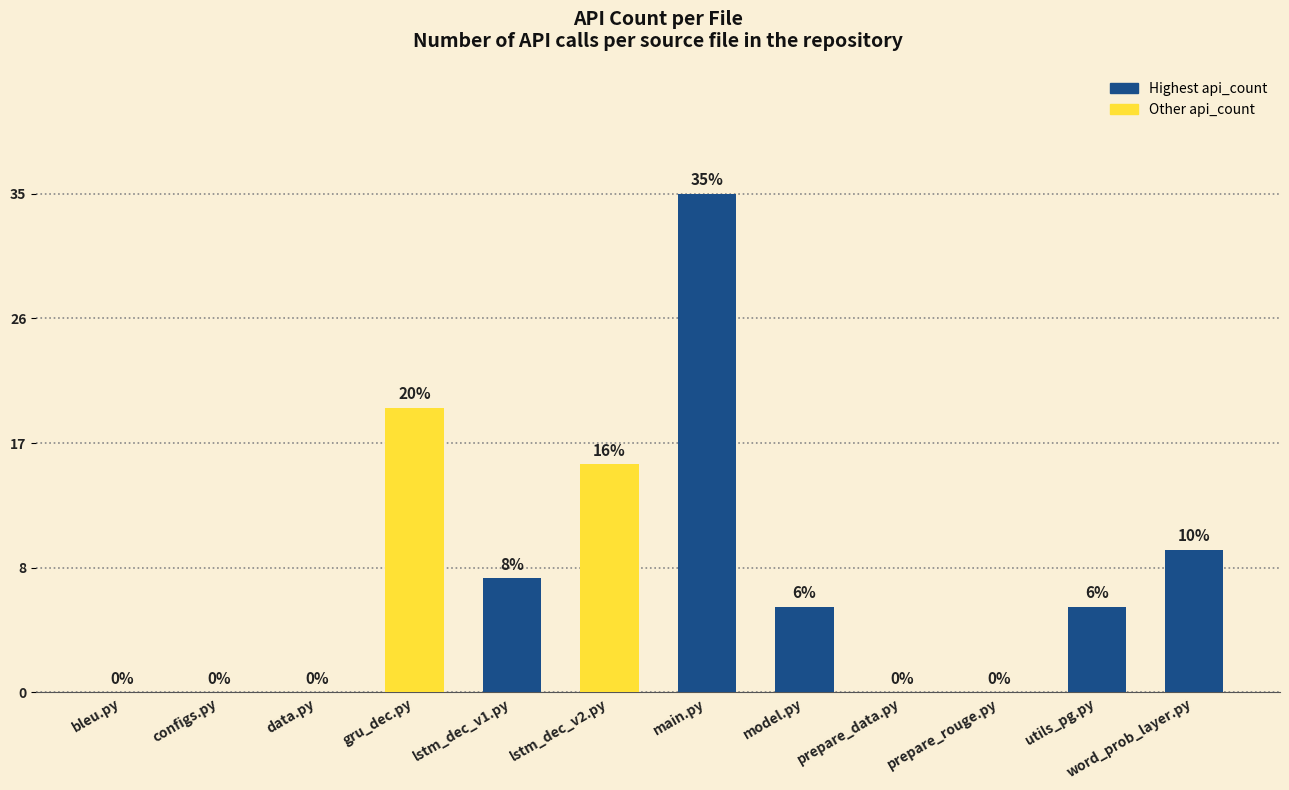

Reading left to right, extract all data points from this chart.

bleu.py=0	configs.py=0	data.py=0	gru_dec.py=20	lstm_dec_v1.py=8	lstm_dec_v2.py=16	main.py=35	model.py=6	prepare_data.py=0	prepare_rouge.py=0	utils_pg.py=6	word_prob_layer.py=10